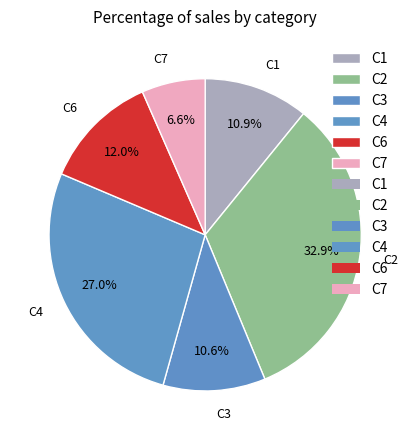

Which category has the smallest portion of the pie?

C7